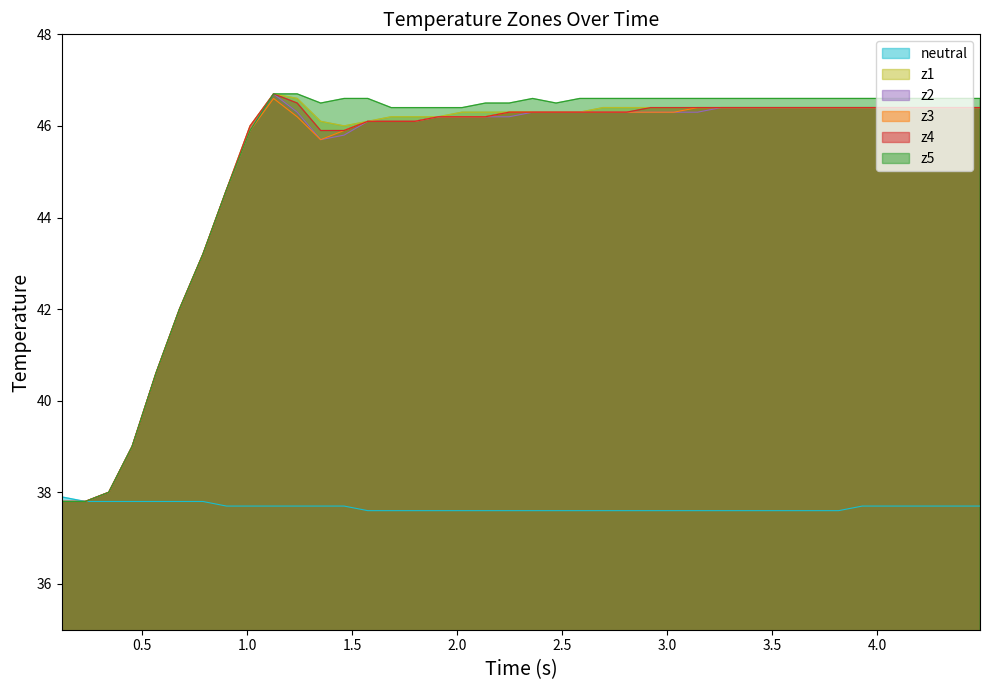

What is the lowest value of the z5 series?

37.8